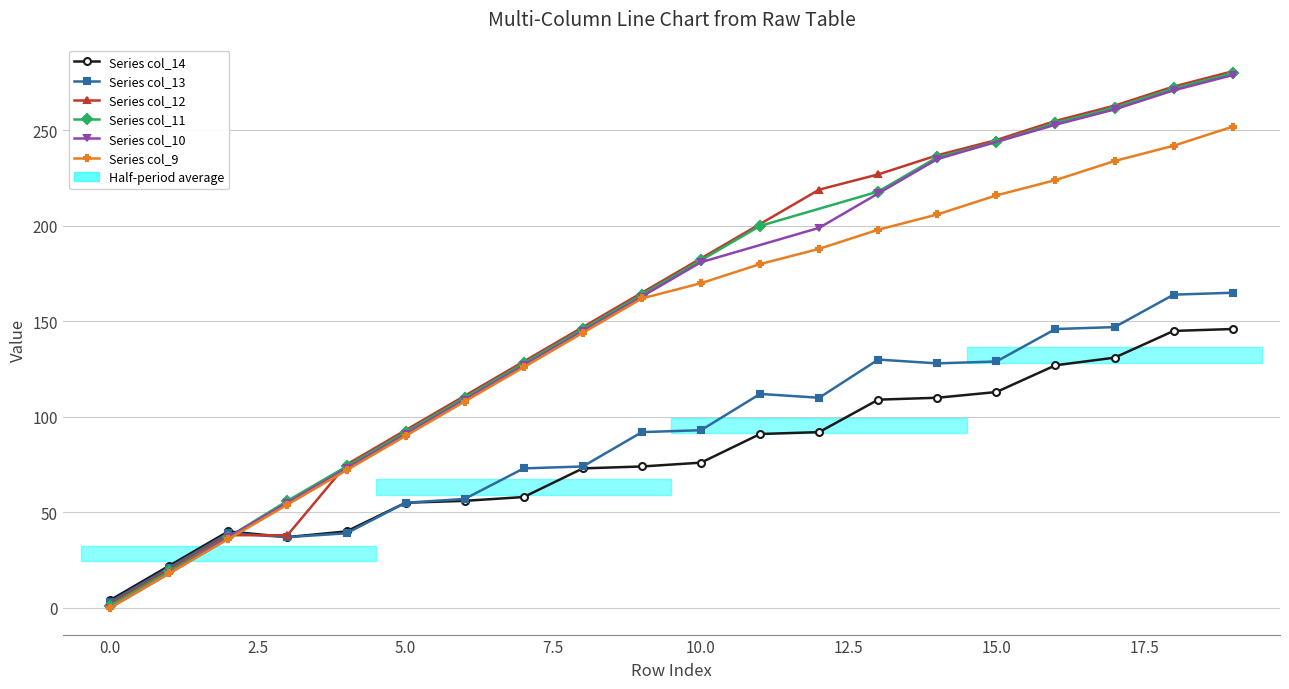

How many data points in col_12 are less than 183?

10